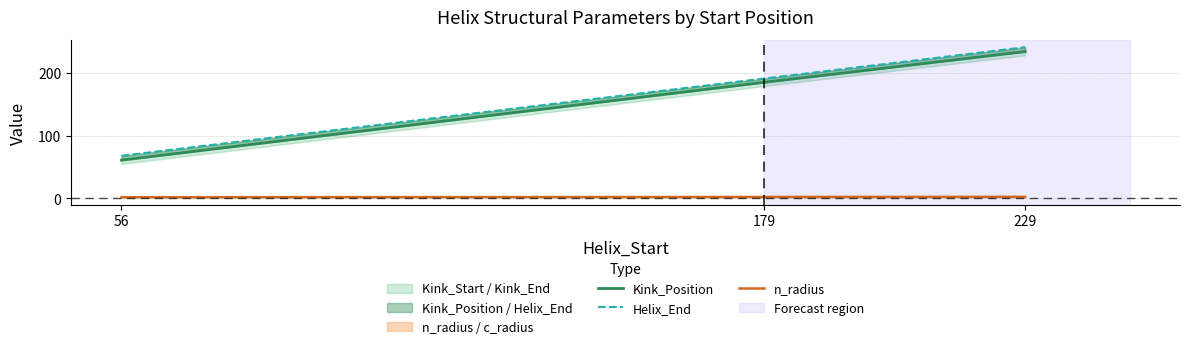

What is the value of the Helix_End point at the 3rd from the left?

241.0